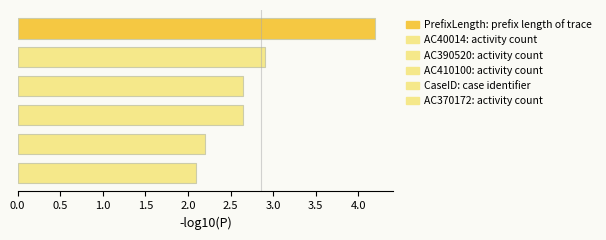

What is the difference between the maximum and minimum values?

2.1